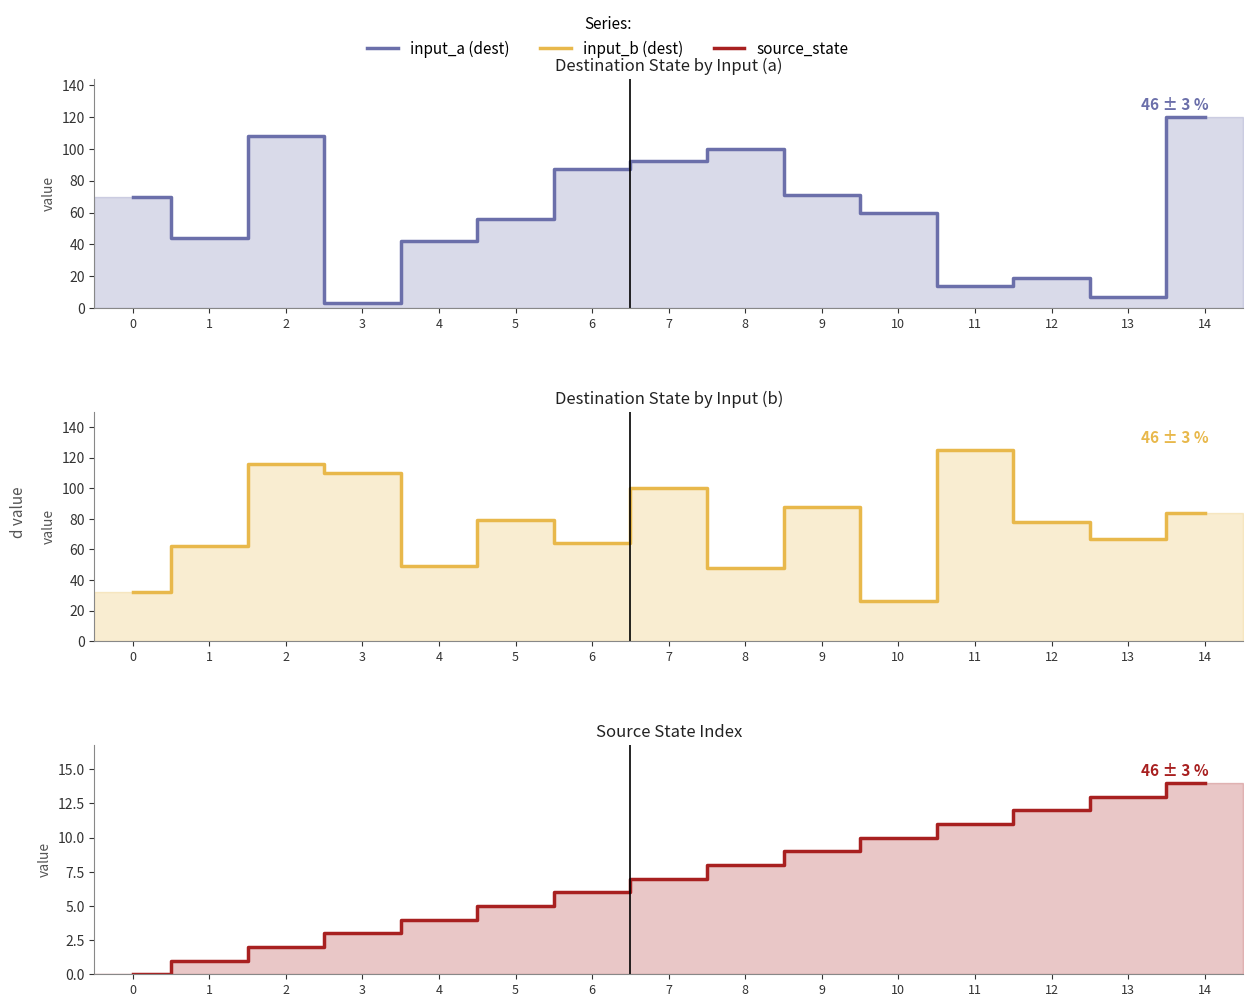

What is the value of the input_b (dest) point at the 2nd from the left?

62